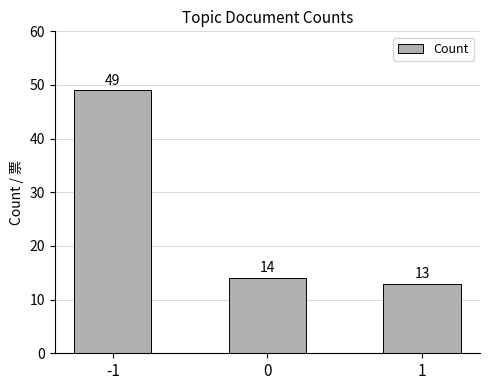

Reading left to right, what are all the values shown in this chart?

49	14	13